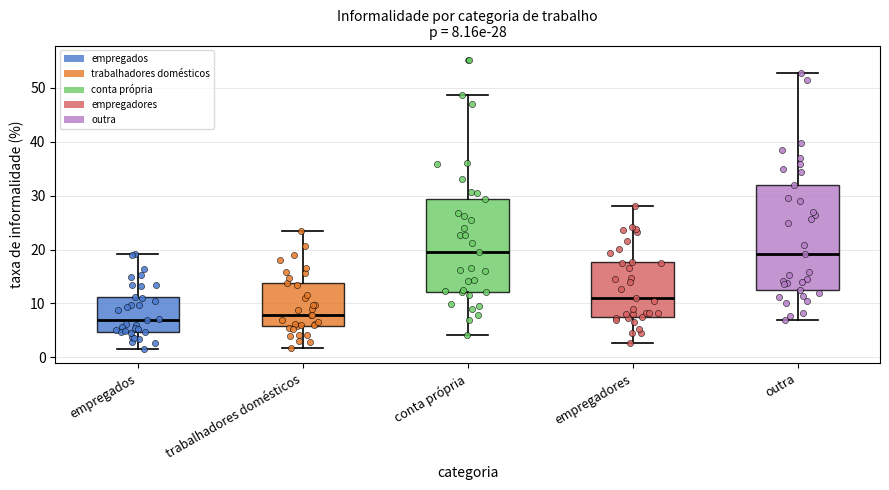

Comparing the boxes themselves (not the whiskers), which one is the tallest?

outra